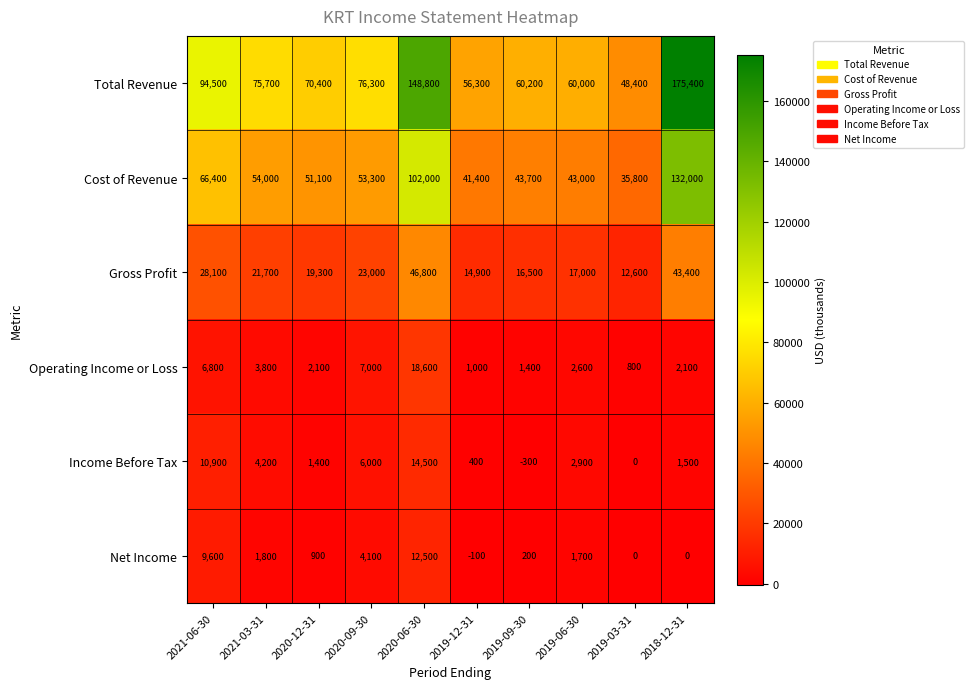

At 2020-12-31, list the series in order from smallest to largest.

Net Income, Income Before Tax, Operating Income or Loss, Gross Profit, Cost of Revenue, Total Revenue